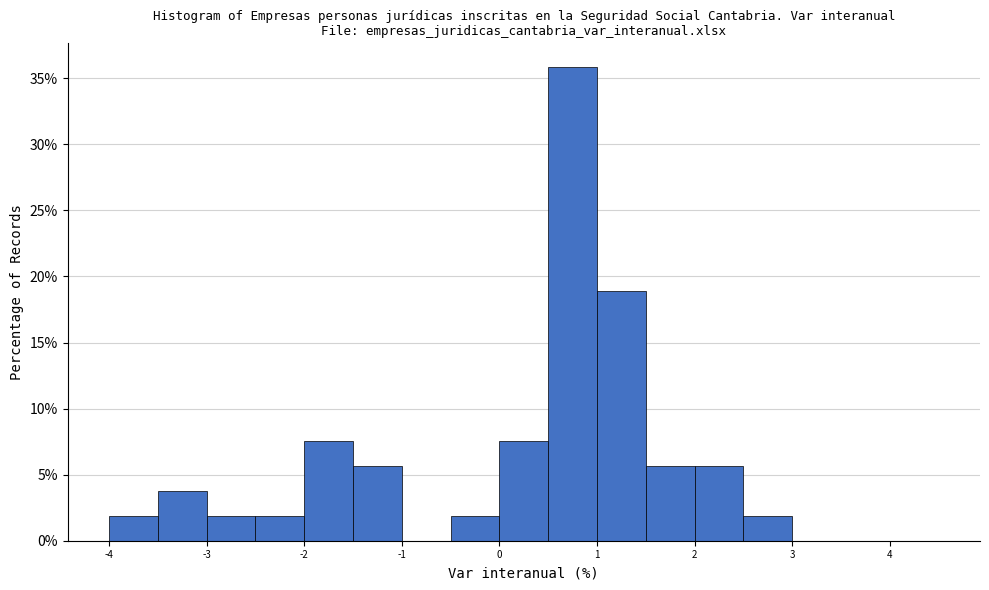

Reading left to right, transcribe this chart: for each bar, give the range it covers on the x-axis and its height. The values are not printed on the chart, so give them approximately, as read against the axis.

-4.0 to -3.5: 2.0
-3.5 to -3.0: 4.0
-3.0 to -2.5: 2.0
-2.5 to -2.0: 2.0
-2.0 to -1.5: 7.5
-1.5 to -1.0: 5.5
-1.0 to -0.5: 0
-0.5 to 0.0: 2.0
0.0 to 0.5: 7.5
0.5 to 1.0: 36.0
1.0 to 1.5: 19.0
1.5 to 2.0: 5.5
2.0 to 2.5: 5.5
2.5 to 3.0: 2.0
3.0 to 3.5: 0
3.5 to 4.0: 0
4.0 to 4.5: 0